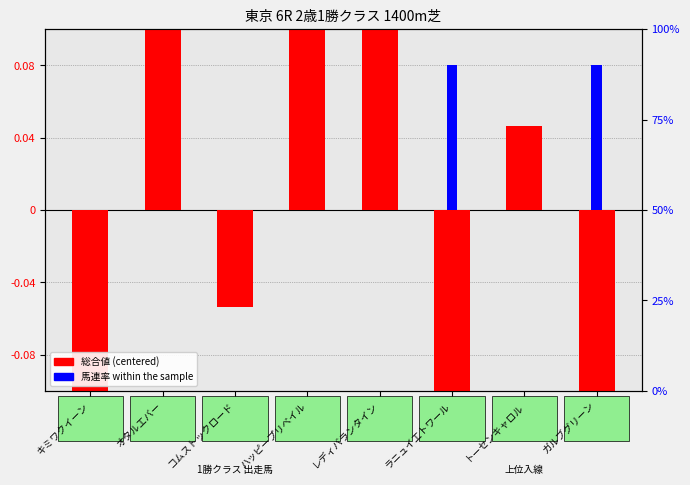

What is the difference between the second highest and minimum values in the 馬連率 within sample series?

0.1